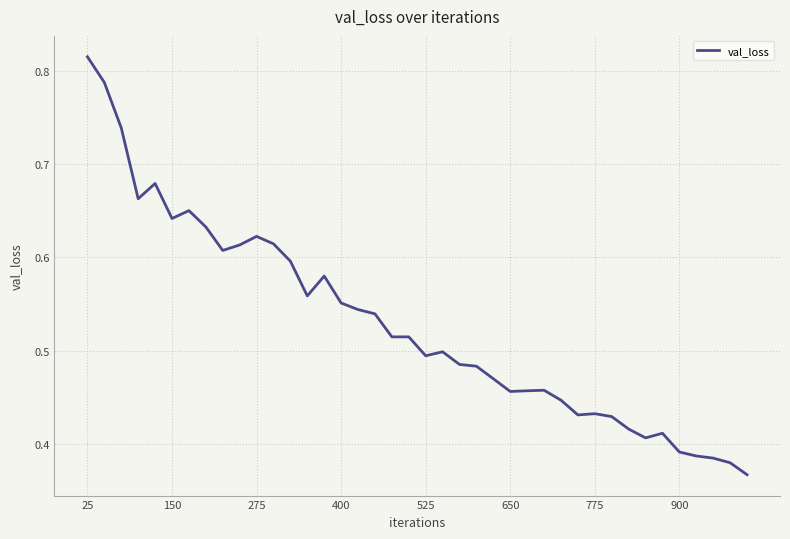

Reading right to left, what are all the values shown in this chart?

0.4	0.4	0.4	0.4	0.4	0.4	0.4	0.4	0.4	0.4	0.4	0.4	0.5	0.5	0.5	0.5	0.5	0.5	0.5	0.5	0.5	0.5	0.5	0.5	0.6	0.6	0.6	0.6	0.6	0.6	0.6	0.6	0.6	0.7	0.6	0.7	0.7	0.7	0.8	0.8